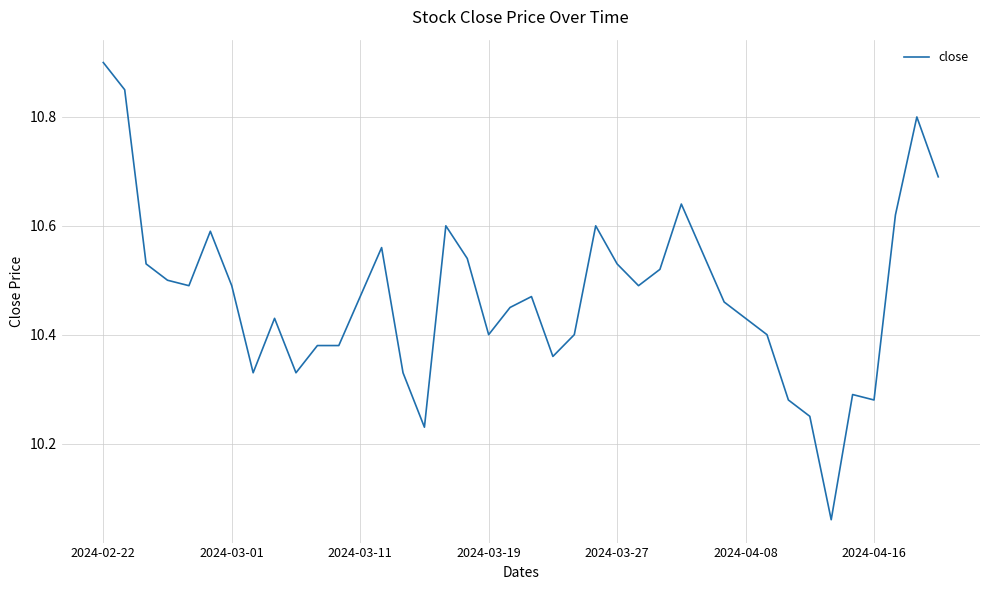

What is the difference between the maximum and minimum values?

0.8